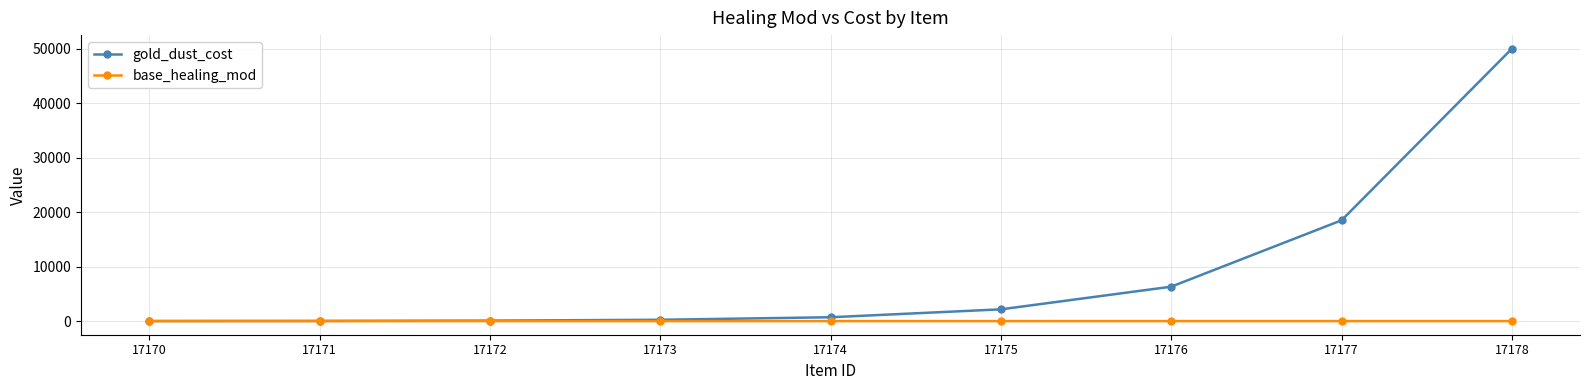

Does the chart have visible grid lines?

Yes